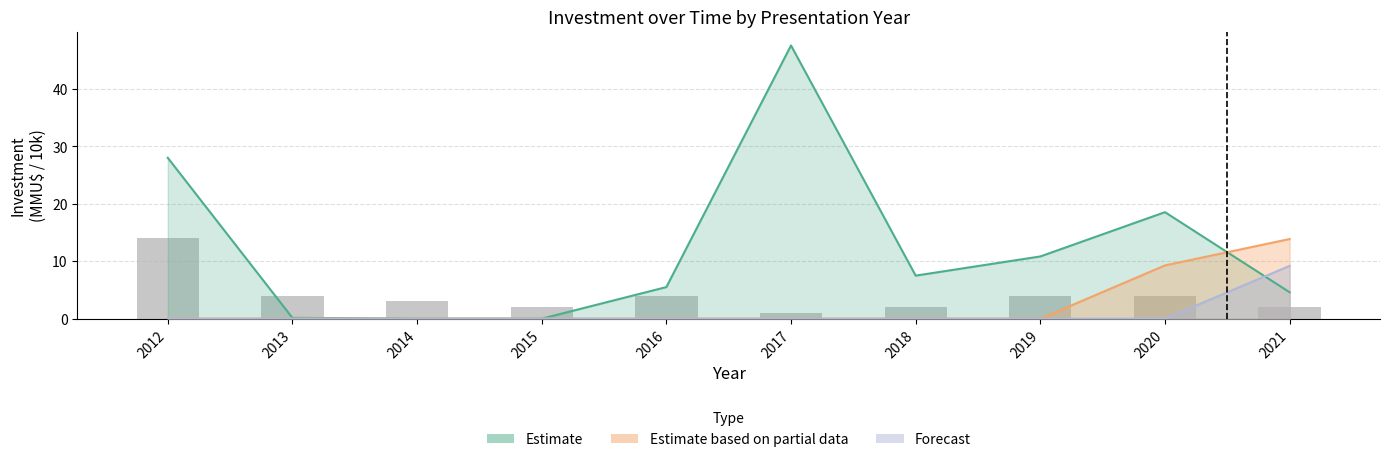

What is the sum of the Count values at 2013 and 2017?

5.0